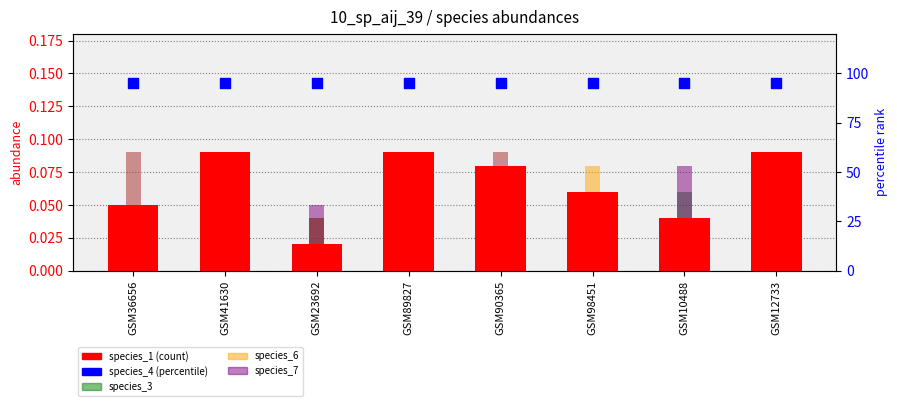

What are all the series names shown in the legend?

species_1, species_4, species_3, species_6, species_7